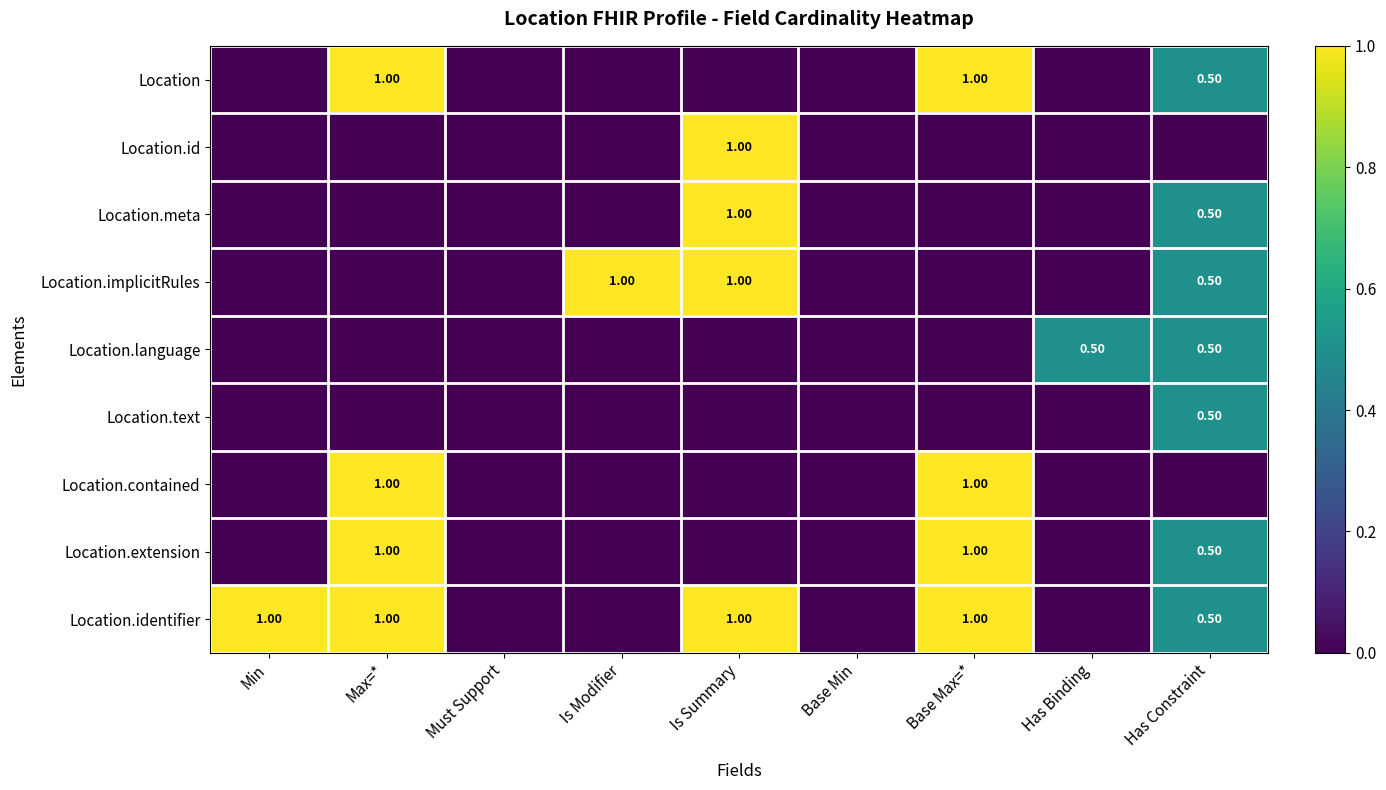

What is the difference between the maximum and minimum values in the Location.text series?

0.5